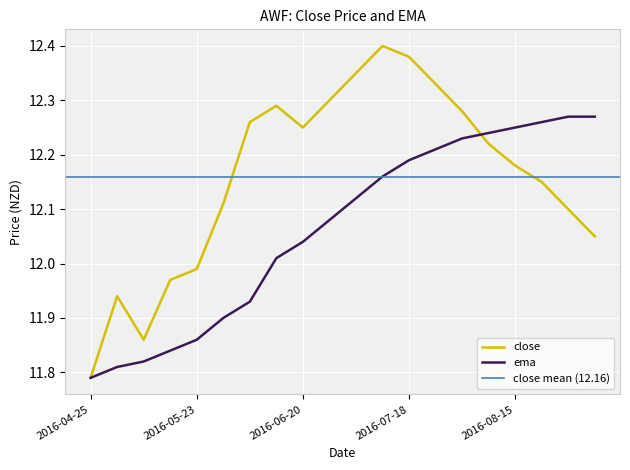

At which label does ema first exceed 12?

7